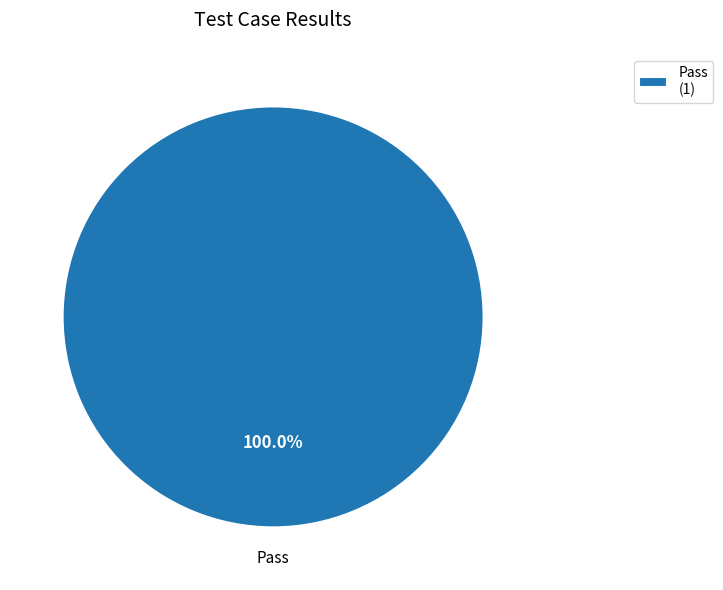

Rank the categories by value from highest to lowest.

Pass (1)